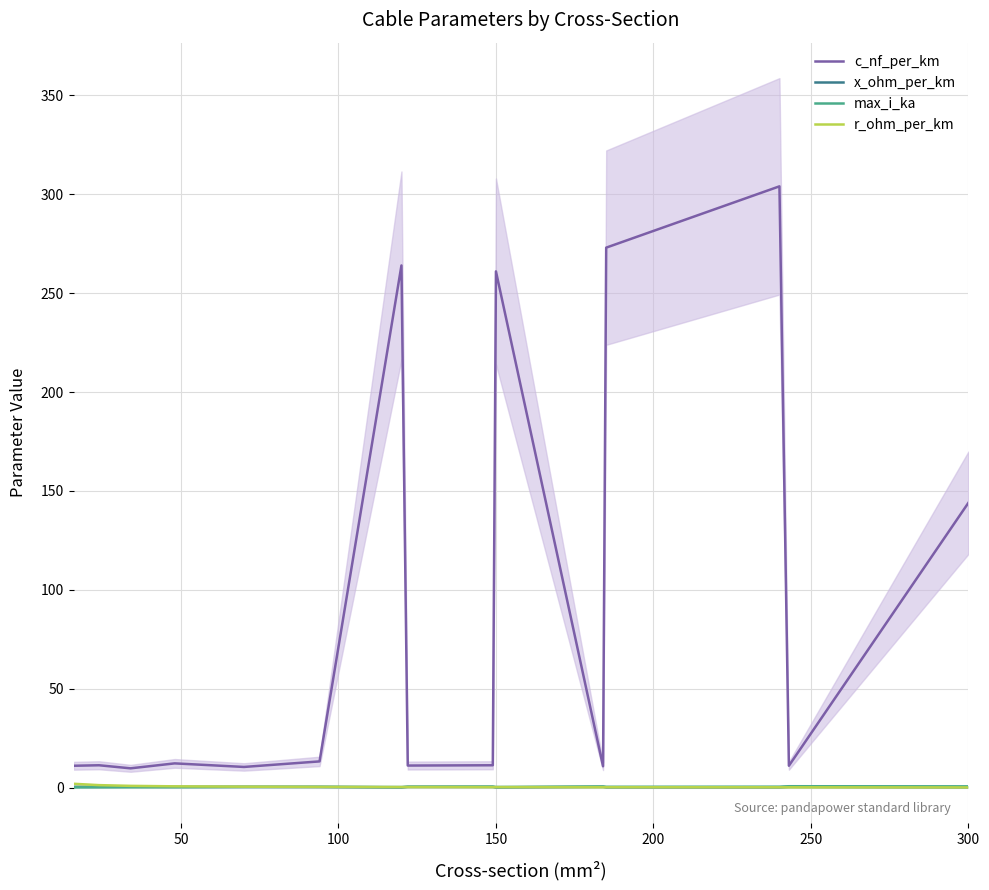

At which label is c_nf_per_km closest to 156?

300